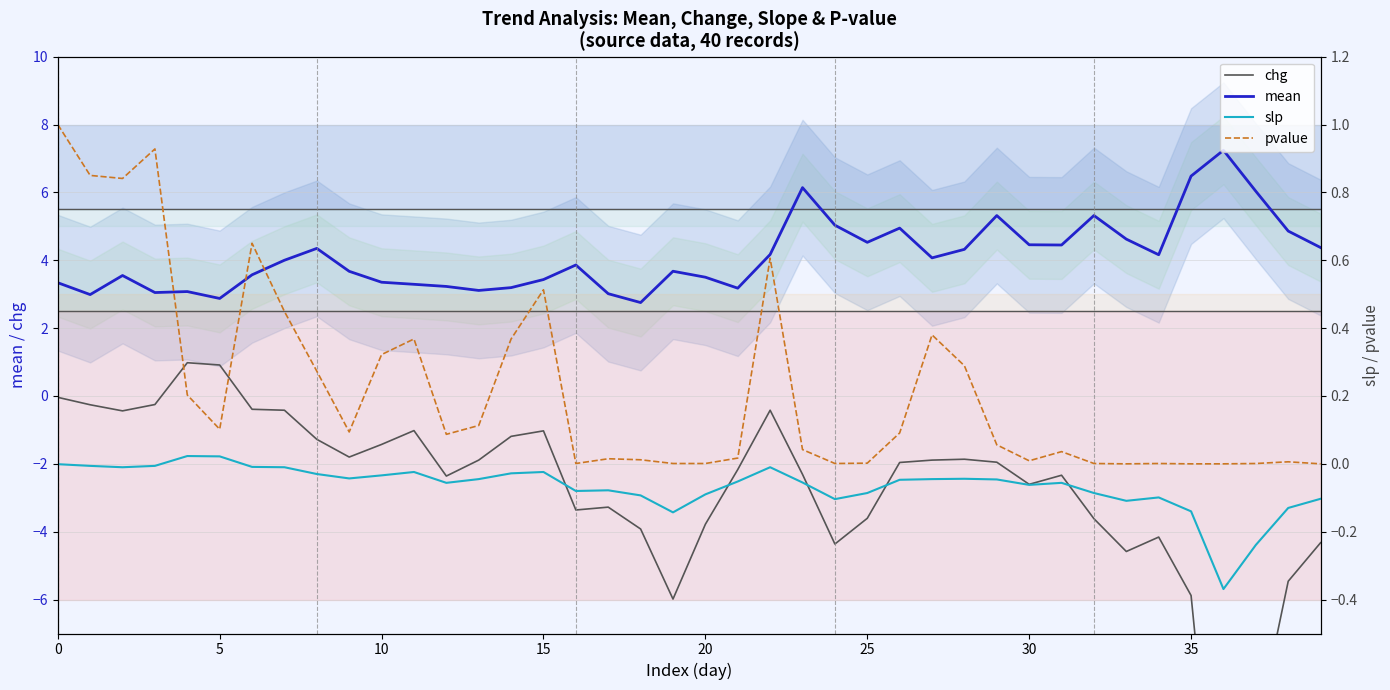

How many values in the mean series exceed 4?

19